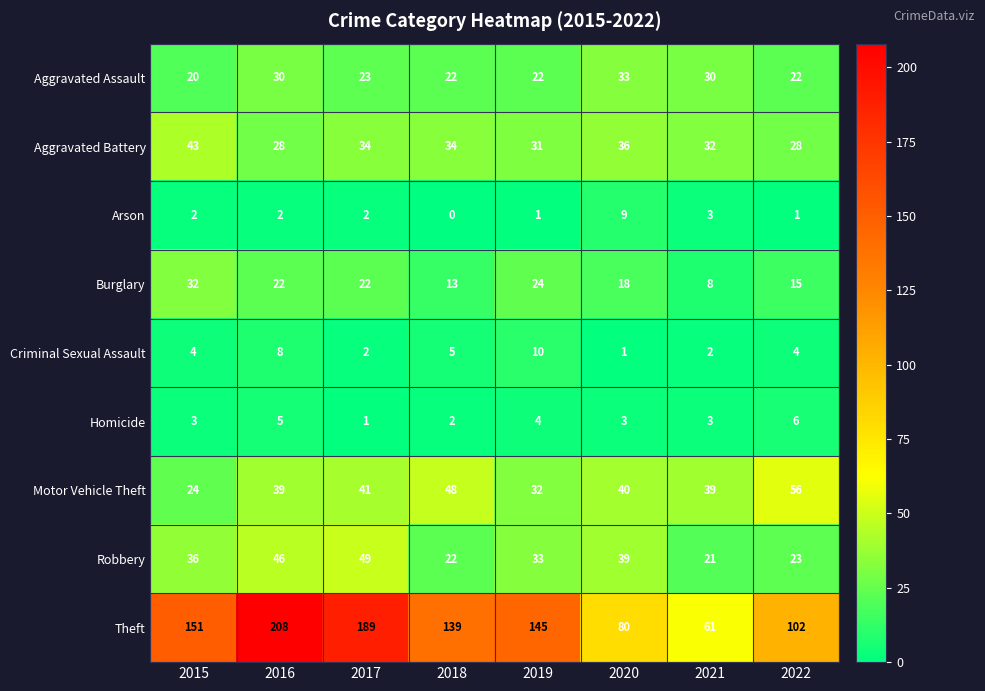

At 2020, list the series in order from largest to smallest.

Theft, Motor Vehicle Theft, Robbery, Aggravated Battery, Aggravated Assault, Burglary, Arson, Homicide, Criminal Sexual Assault